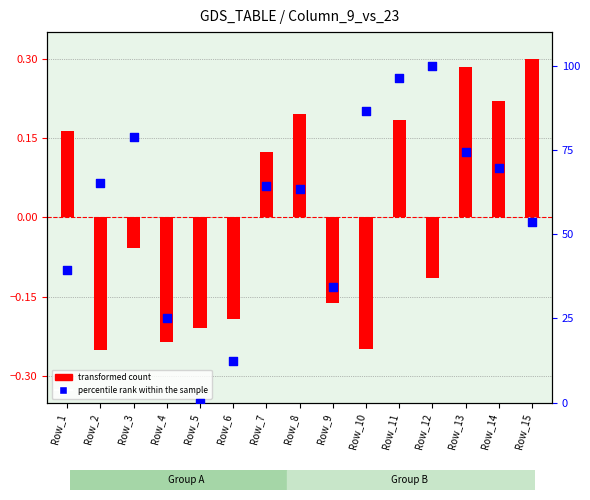

Which series has the largest Y range (max minus min)?

percentile rank within the sample